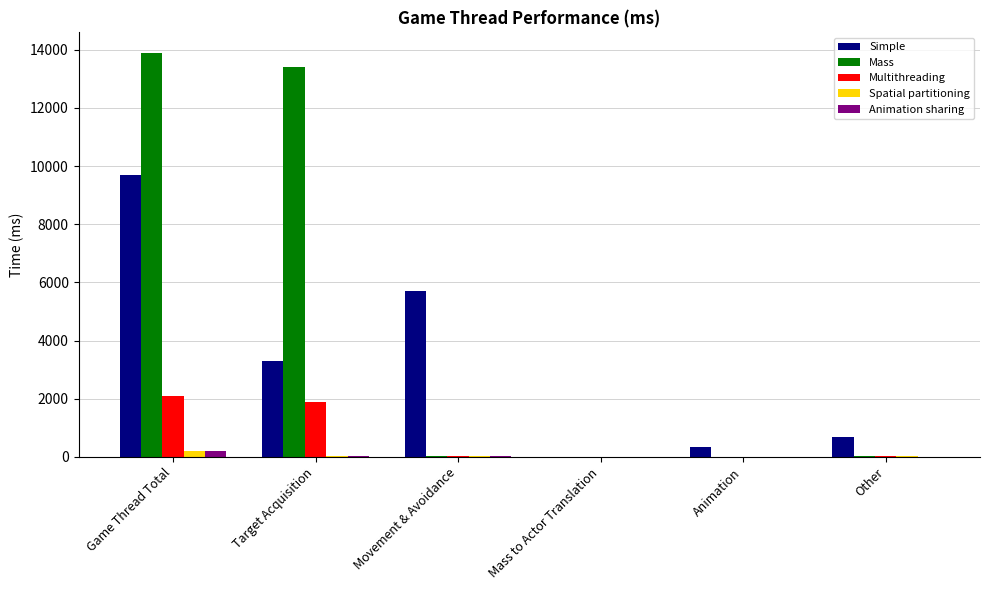

What is the total value across all series at Other?

816.0